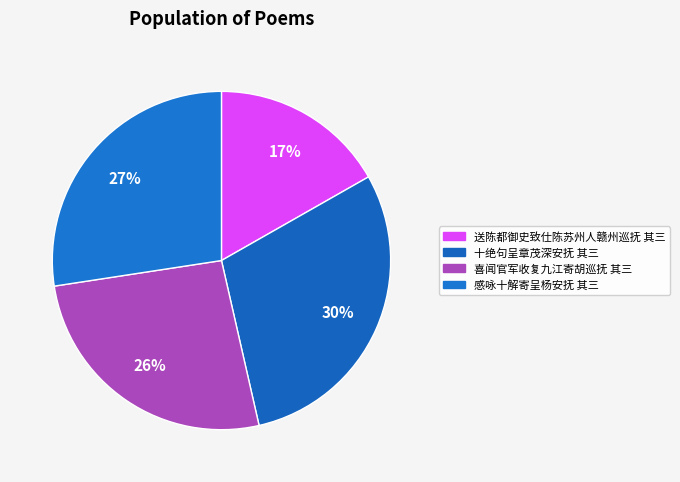

Does 喜闻官军收复九江寄胡巡抚 其三 represent more than half of the total?

No